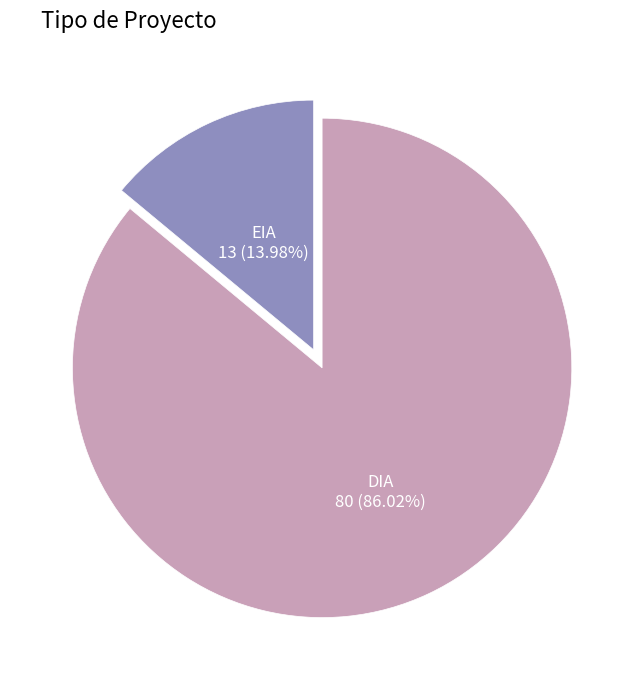

Is there a majority slice in this chart?

Yes